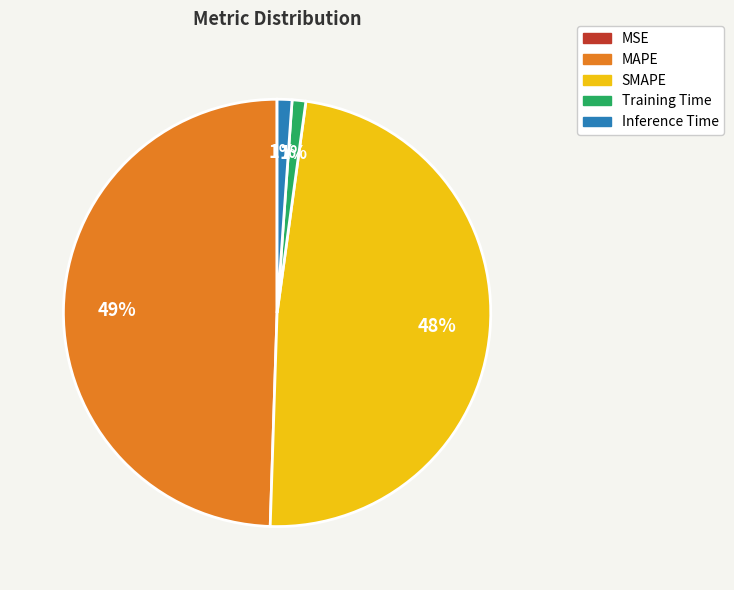

Does Training Time represent more than half of the total?

No